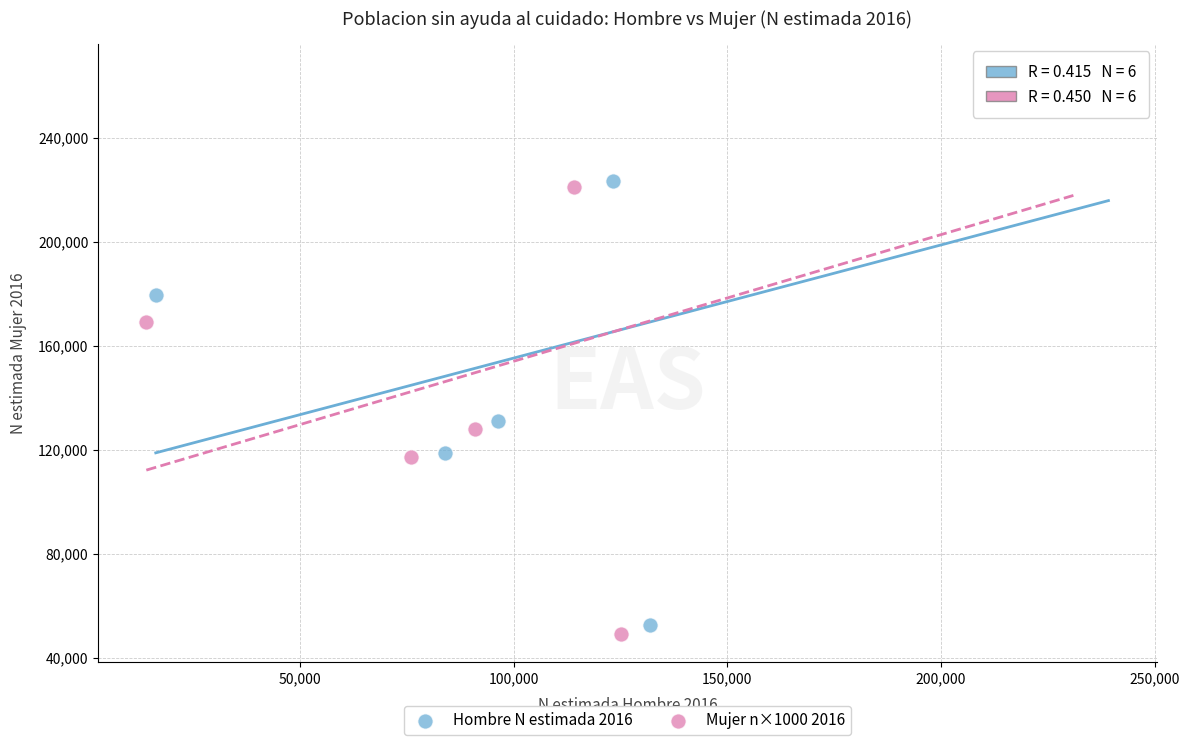

Which series has the largest Y range (max minus min)?

Mujer n×1000 2016